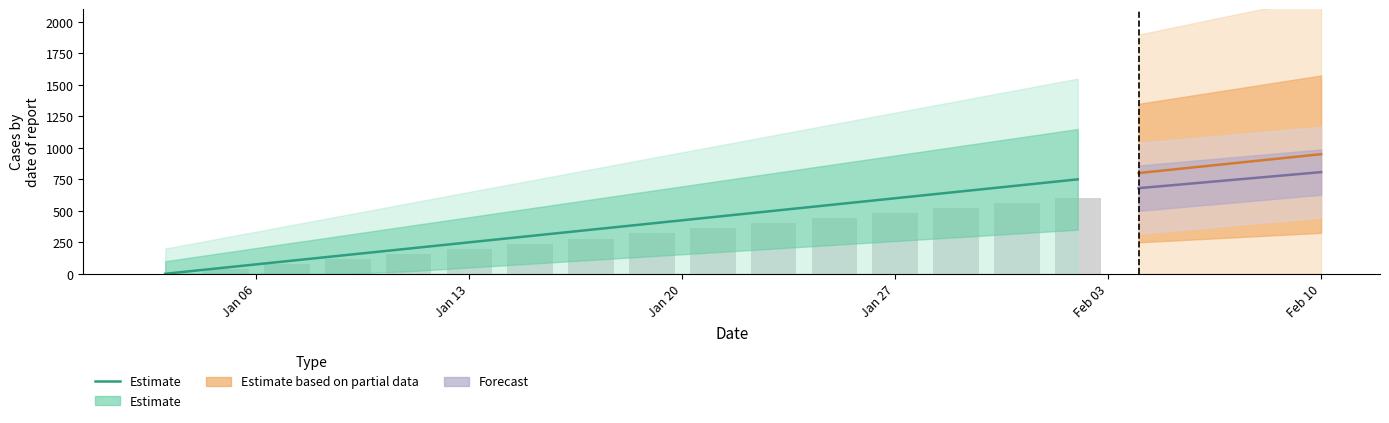

How many data points in Observed (col_1 baseline) are above 320?

7